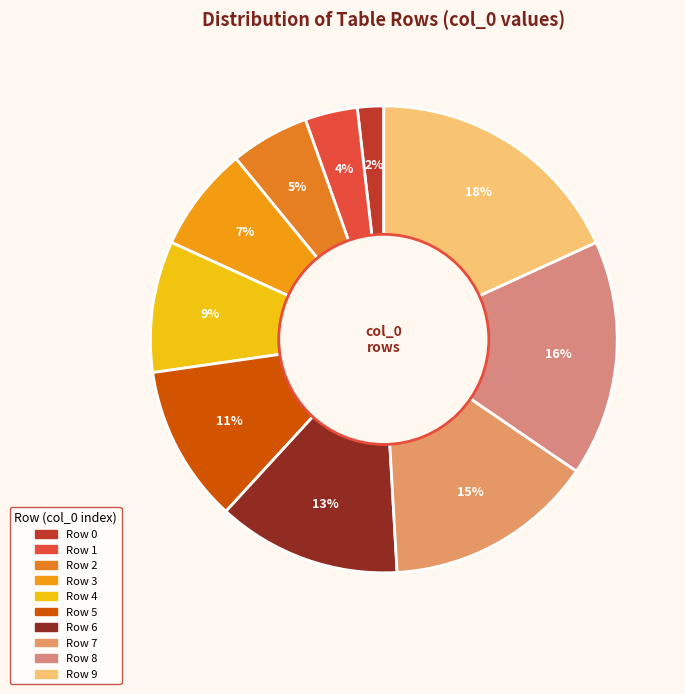

Which category has the smallest portion of the pie?

Row 0